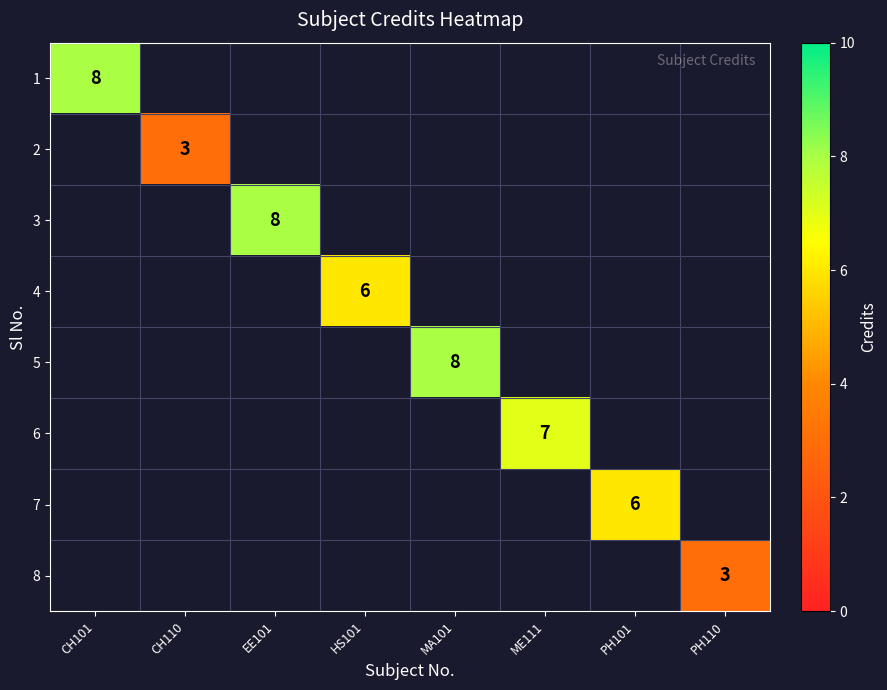

The 1 series shows 13 at CH101. True or false?

False